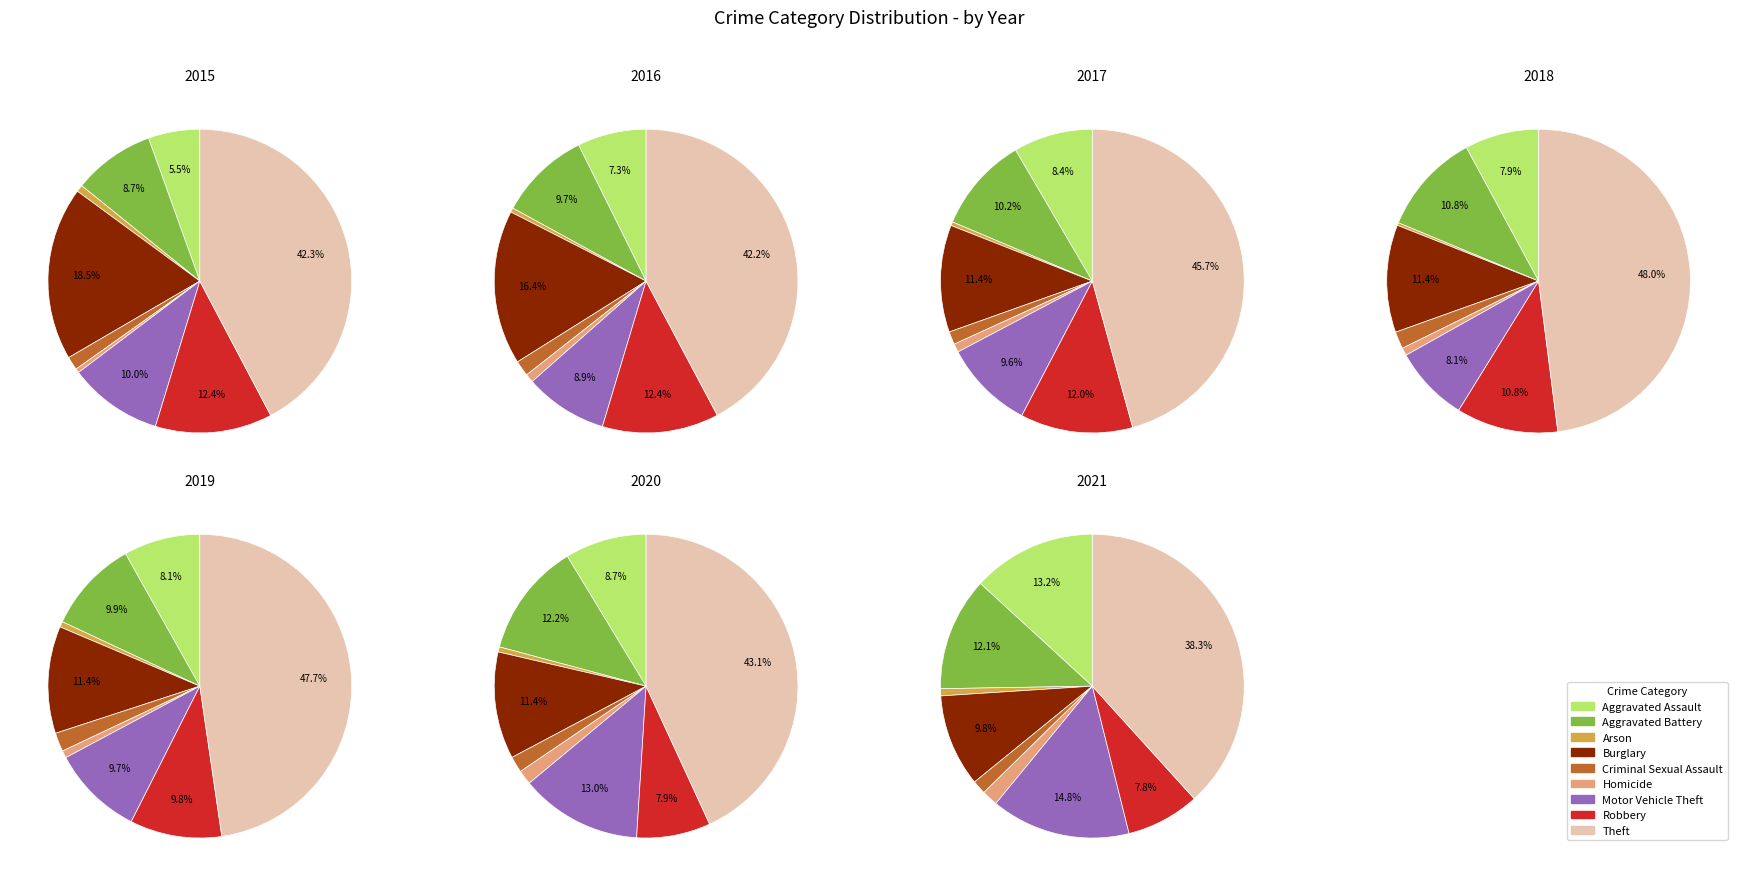

To the nearest percent, what portion does Arson represent?

1%